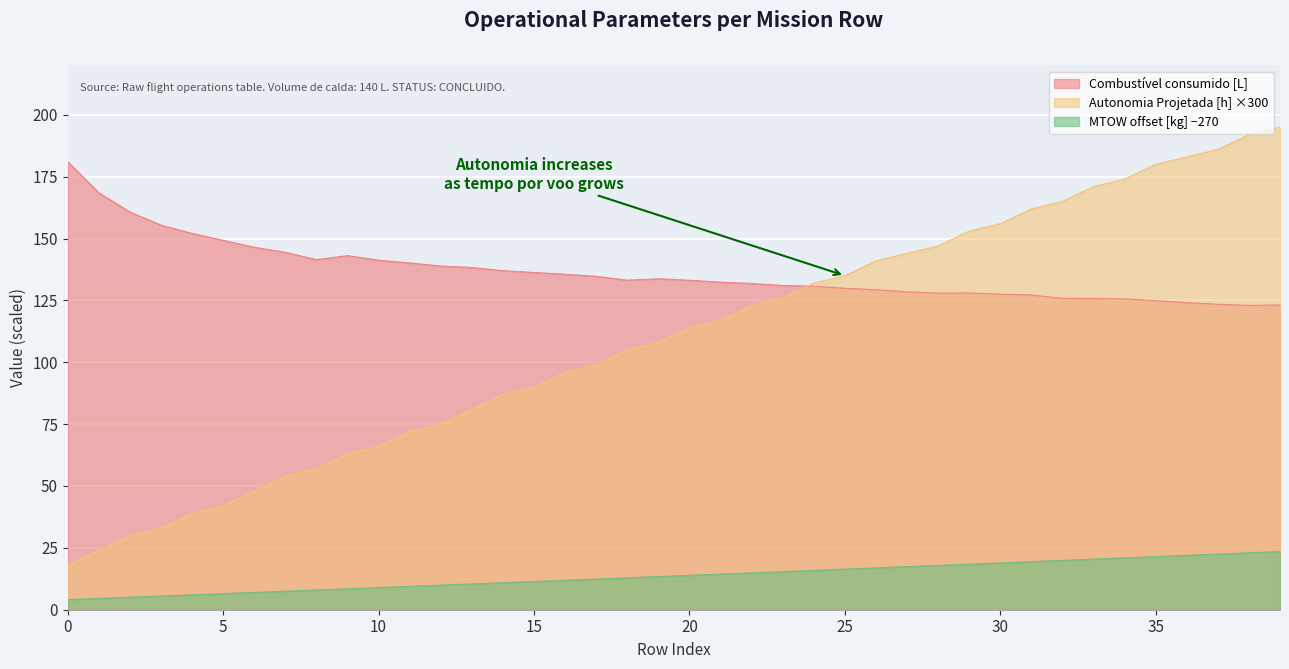

What is the maximum value shown in the chart?

195.0